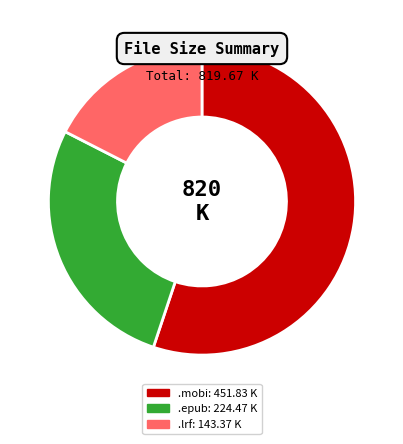

Is there any slice that represents more than half of the pie?

Yes